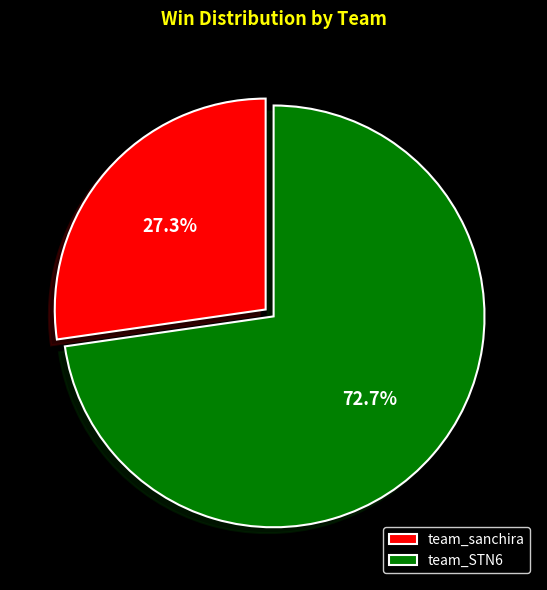

True or false: team_STN6 accounts for 73% of the total.

True